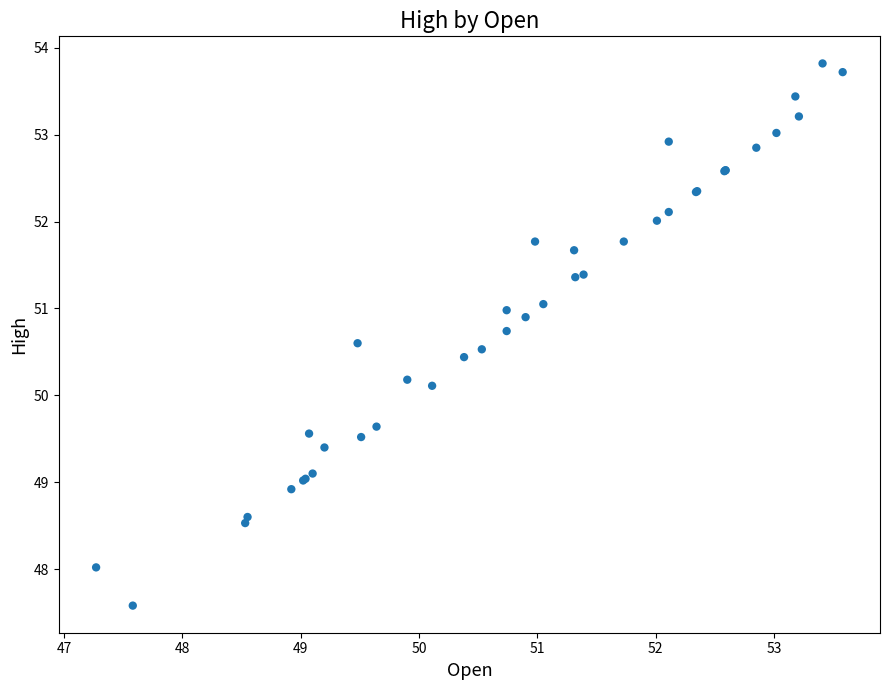

What Y value in the scatter plot is closest to 50?

50.1